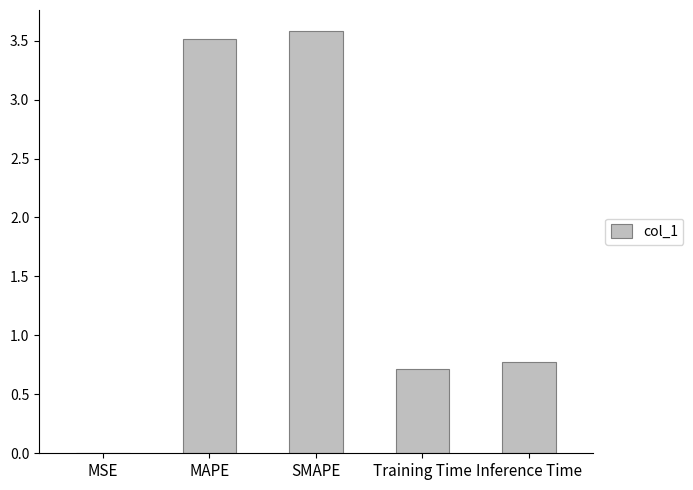

What is the greatest value displayed?

3.6